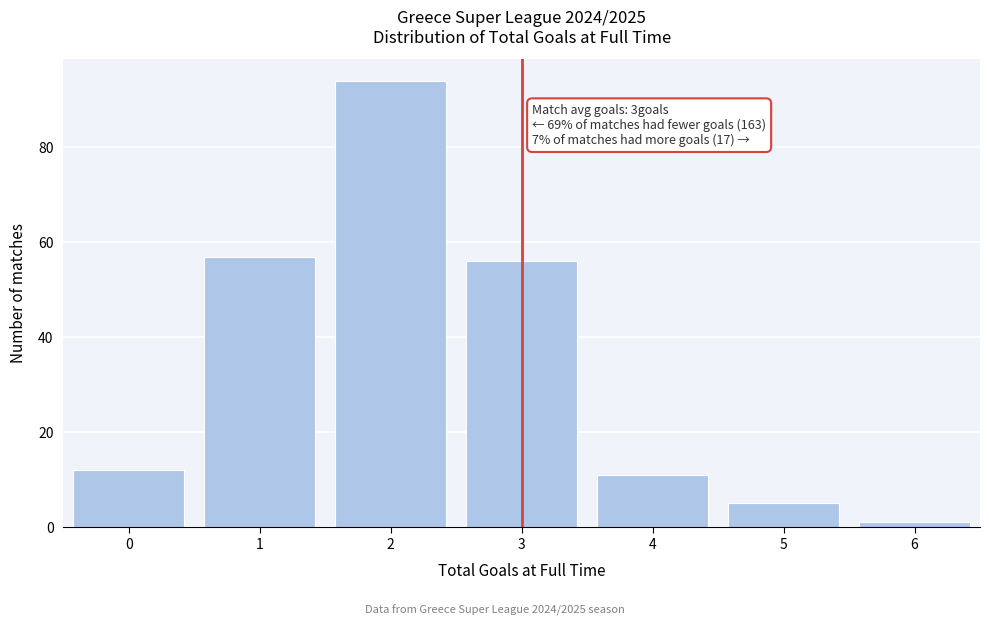

Reading left to right, extract all data points from this chart.

12	57	94	56	11	5	1